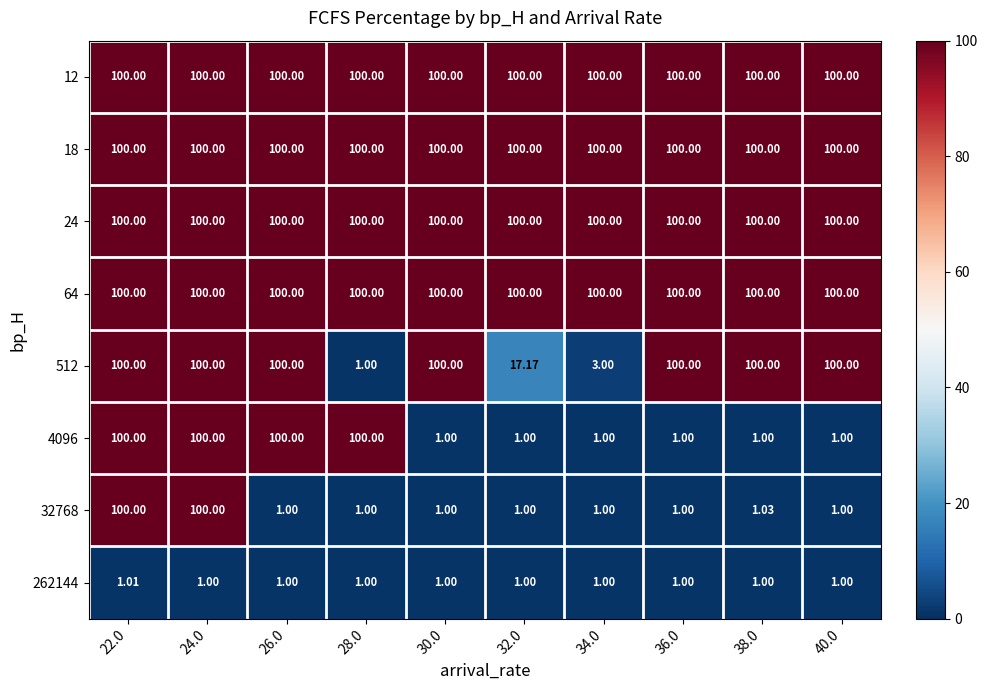

How many distinct data groups are displayed?

8